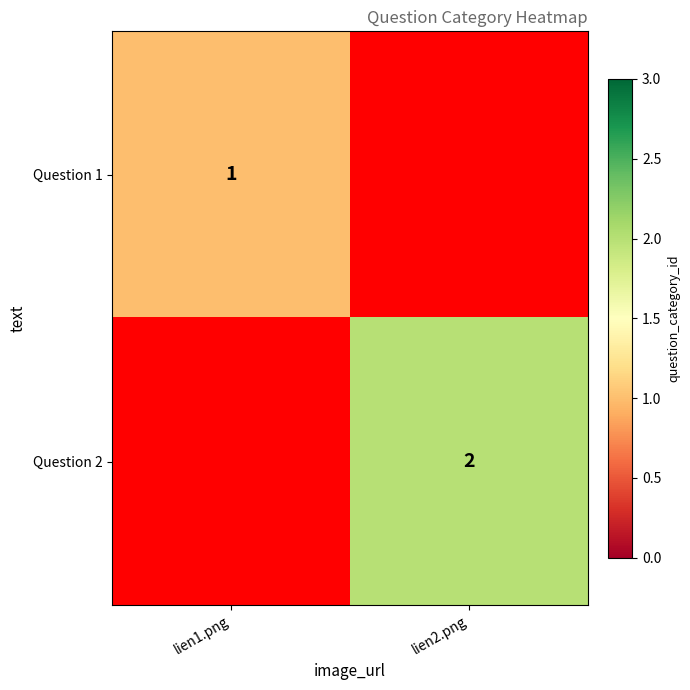

Is it true that Question 2 equals 1 at lien2.png?

False